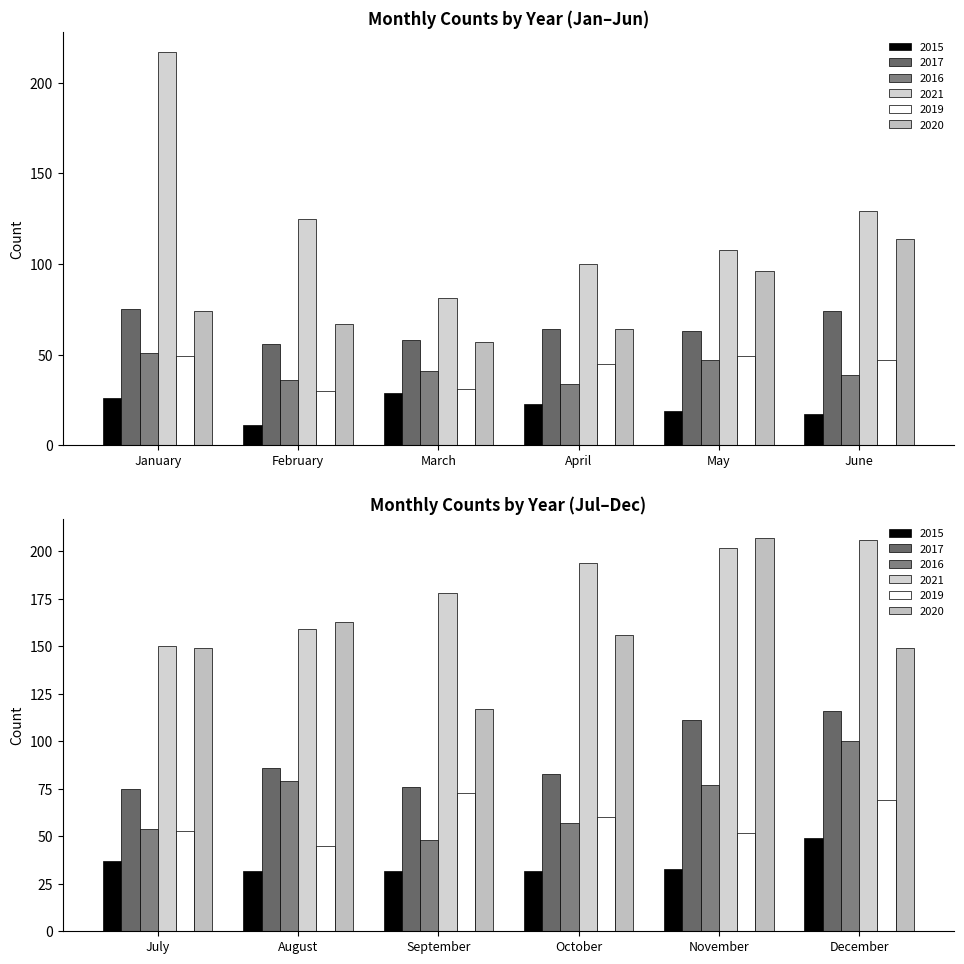

What value does the 2020 series have at July, to the nearest 10?

150